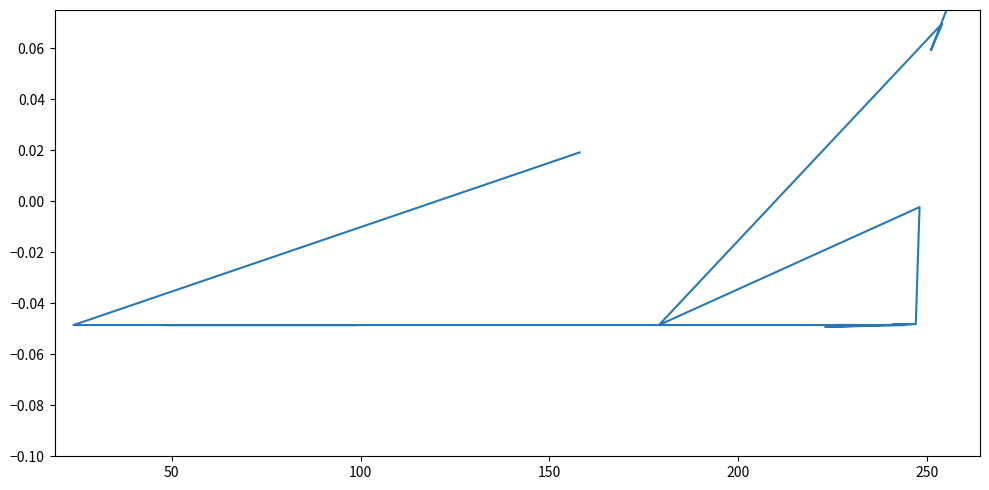

Count the number of values greater than 0.

7